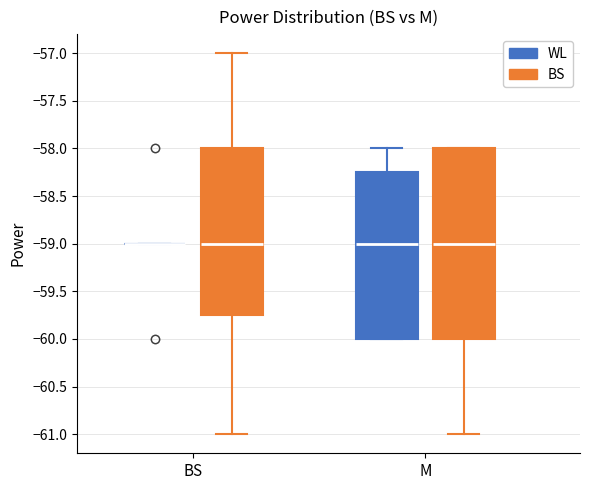

Reading left to right, read every box against the y-axis: the position of its median line, the range the box covers, and the ends of its whiskers. The values are not printed on the chart, so give them approximately, as read against the axis.

BS (WL): box collapsed to a line at -59.00, whiskers -59.00 to -59.00
BS (BS): median -59.00, box -59.75 to -58.00, whiskers -61.00 to -57.00
M (WL): median -59.00, box -60.00 to -58.25, whiskers -60.00 to -58.00
M (BS): median -59.00, box -60.00 to -58.00, whiskers -61.00 to -58.00